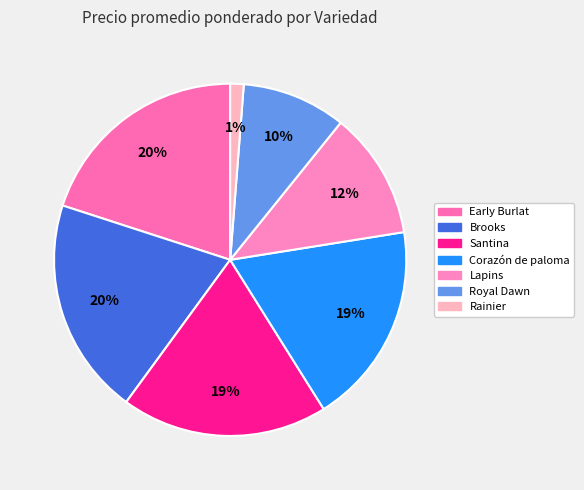

To the nearest percent, what is the average slice percentage?

14%